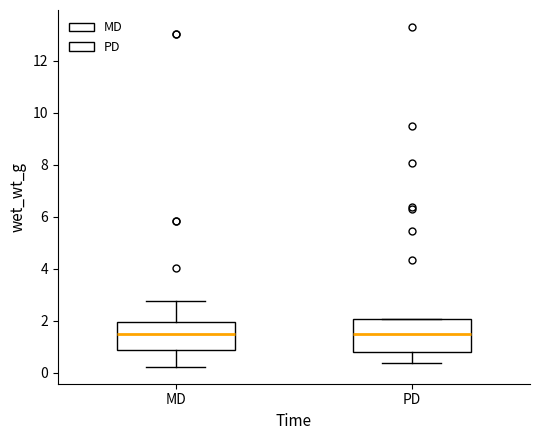

Where is the upper edge of the box for PD on the y-axis? The values are not printed on the chart, so give them approximately, as read against the axis.

2.0